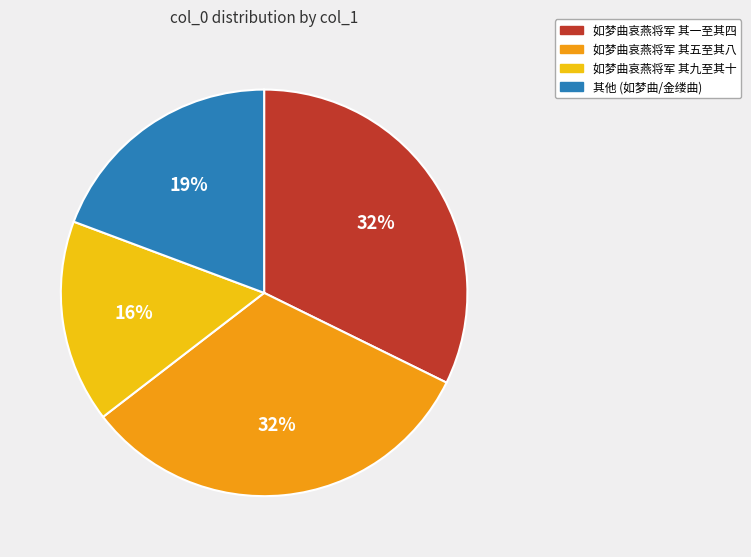

To the nearest percent, what is the average slice percentage?

25%